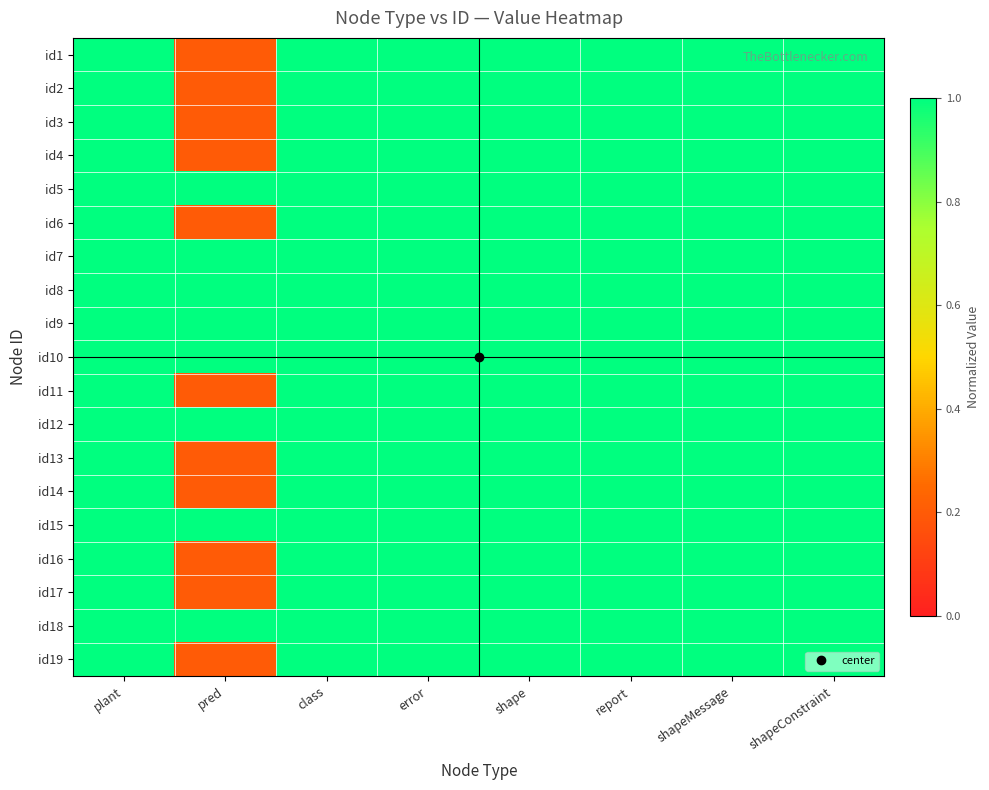

What is the spread (max minus min) of values at pred?

0.8